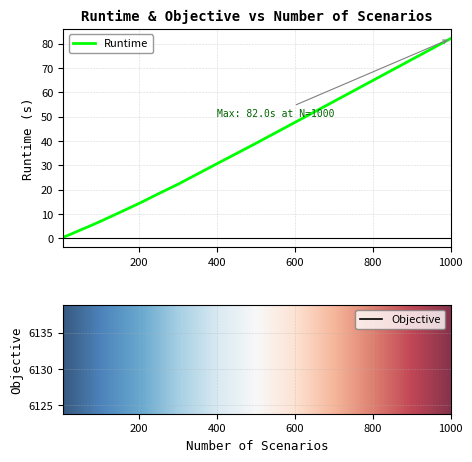

Does the chart display data point markers on the line(s)?

No